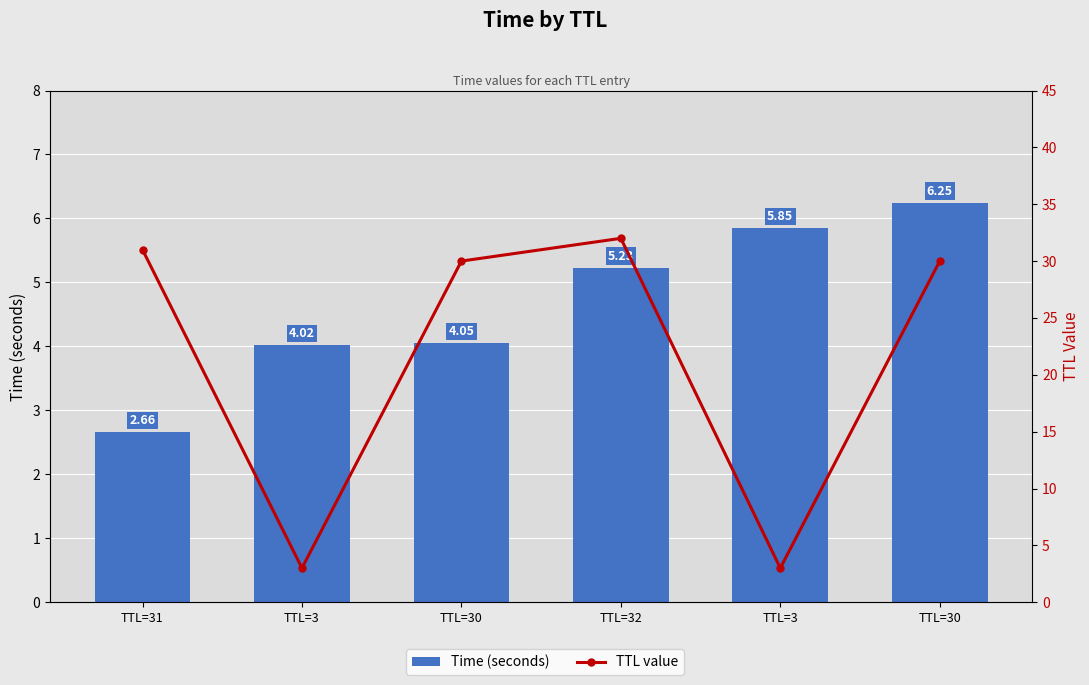

What is the difference between the maximum and minimum values in the TTL value series?

29.0